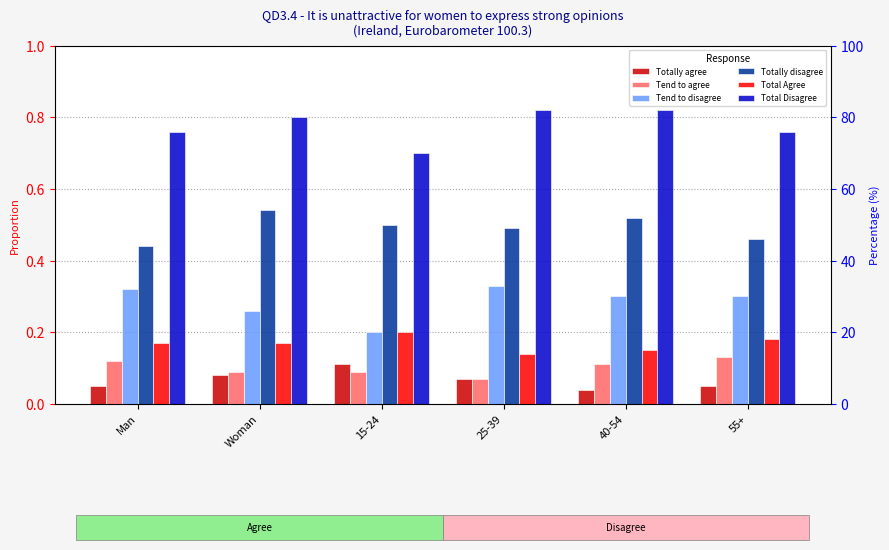

Which series changed the most between 15-24 and 25-39?

Tend to disagree